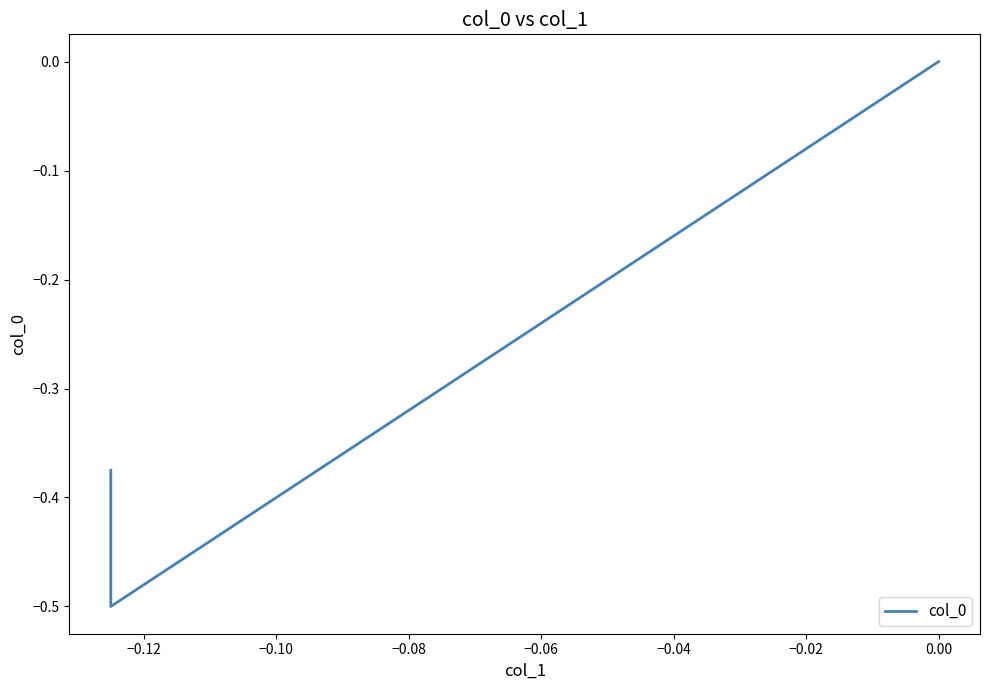

Reading left to right, transcribe all the data shown in this chart.

-0.4	-0.5	0.0